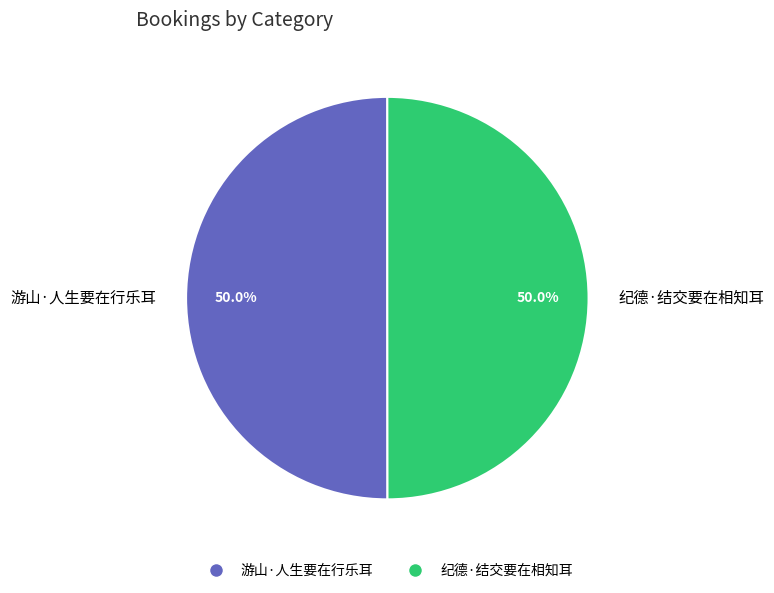

How many slices are in this pie chart?

2